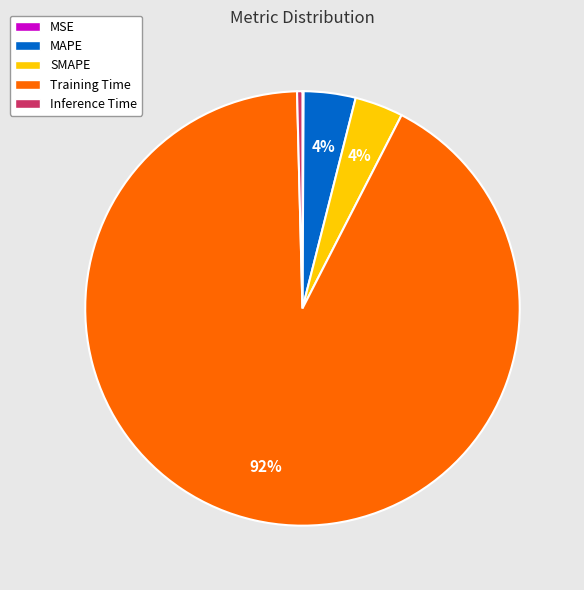

To the nearest percent, what percentage of the pie is Training Time?

92%